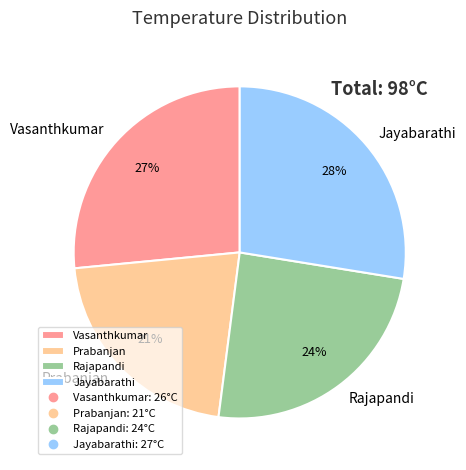

Do Vasanthkumar and Rajapandi together represent more than half of the pie?

Yes